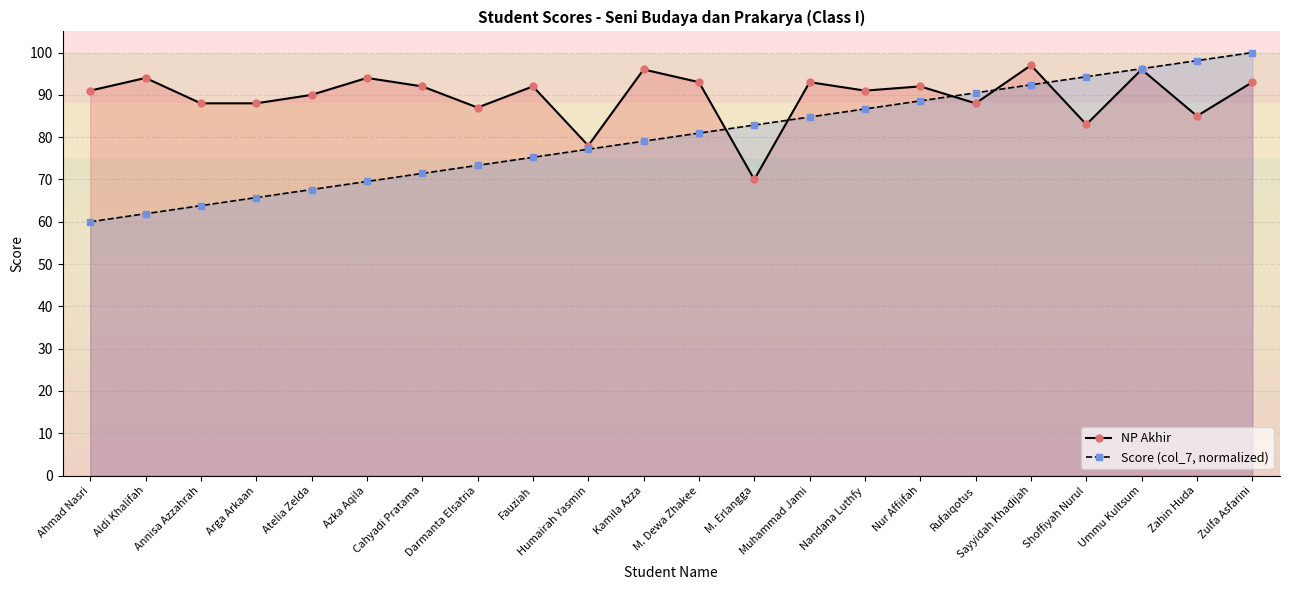

List the labels in order of Score (col_7, normalized) value, smallest first.

Ahmad Nasri, Aldi Khalifah, Annisa Azzahrah, Arga Arkaan, Atelia Zelda, Azka Aqila, Cahyadi Pratama, Darmanta Elsatria, Fauziah, Humairah Yasmin, Kamila Azza, M. Dewa Zhakee, M. Erlangga, Muhammad Jami, Nandana Luthfy, Nur Affiifah, Rufaiqotus, Sayyidah Khadijah, Shoffiyah Nurul, Ummu Kultsum, Zahin Huda, Zulfa Asfarini